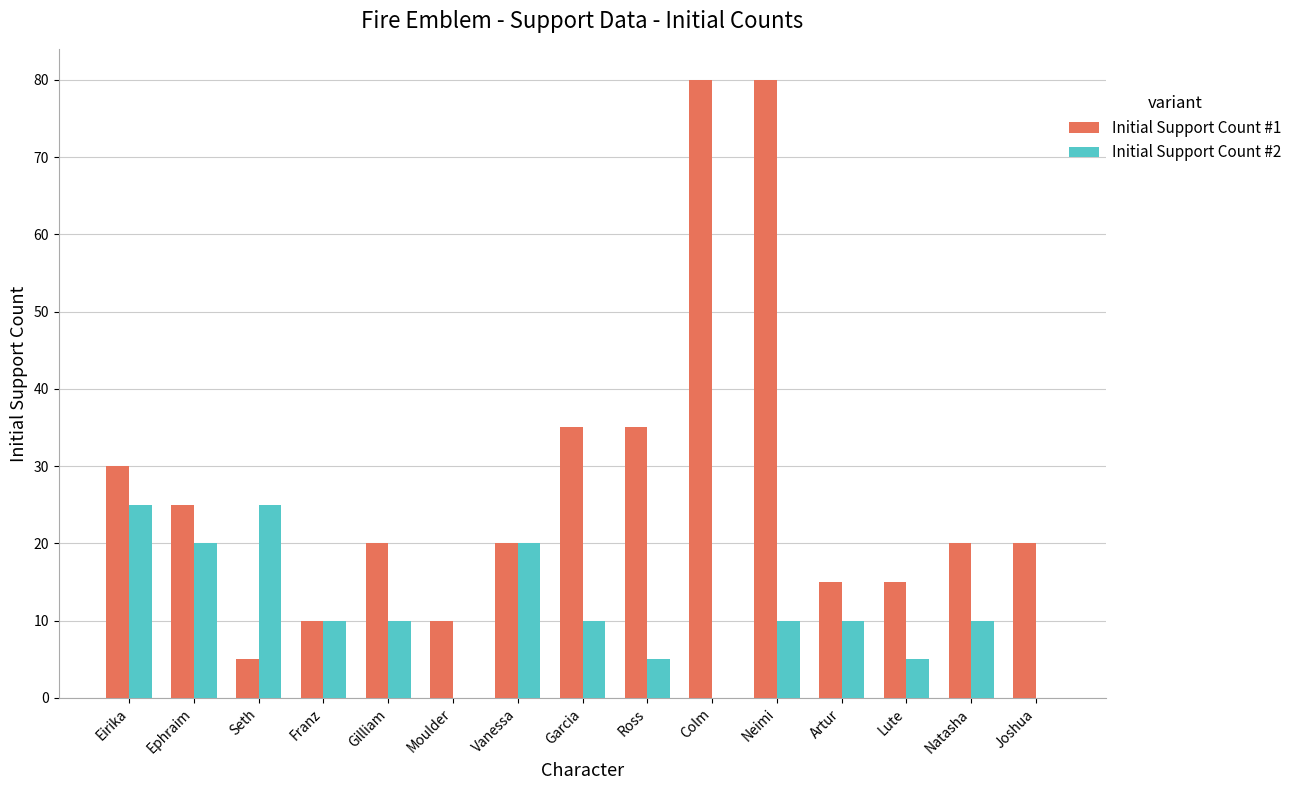

What are all the series names shown in the legend?

Initial Support Count #1, Initial Support Count #2